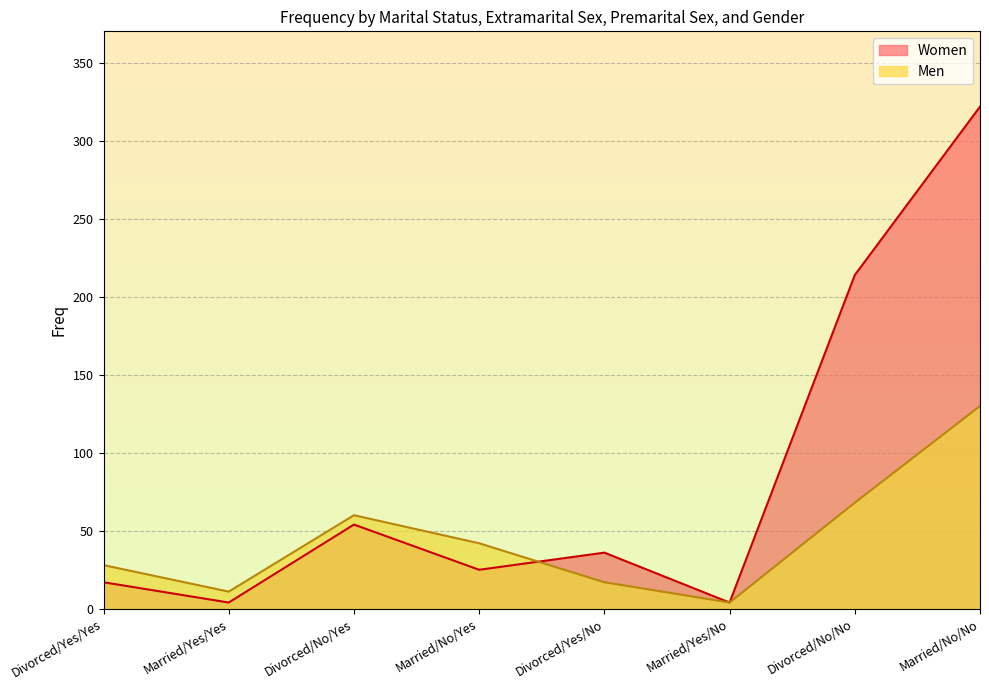

What is the lowest value of the Men series?

4